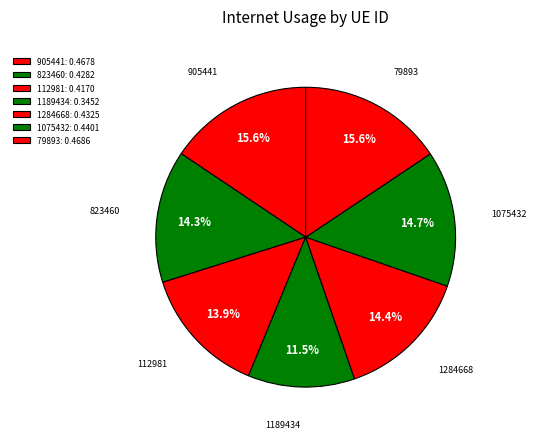

What is the total percentage of 1189434 and 1075432?

26.2%